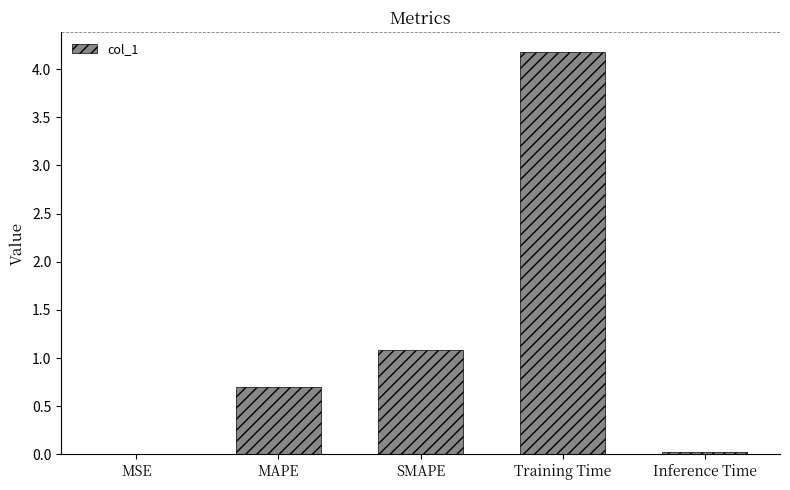

Which has a higher value, MSE or Training Time?

Training Time